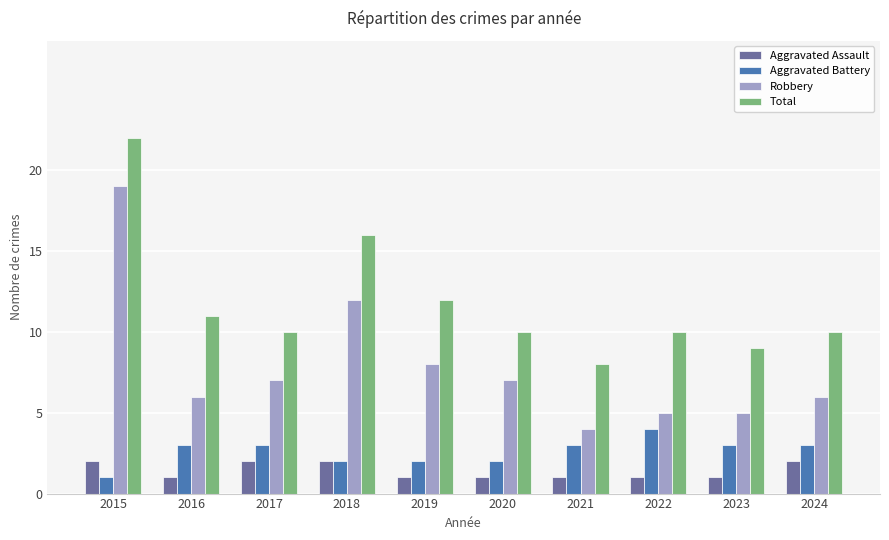

The value of Aggravated Battery at 2023 is 5. True or false?

False